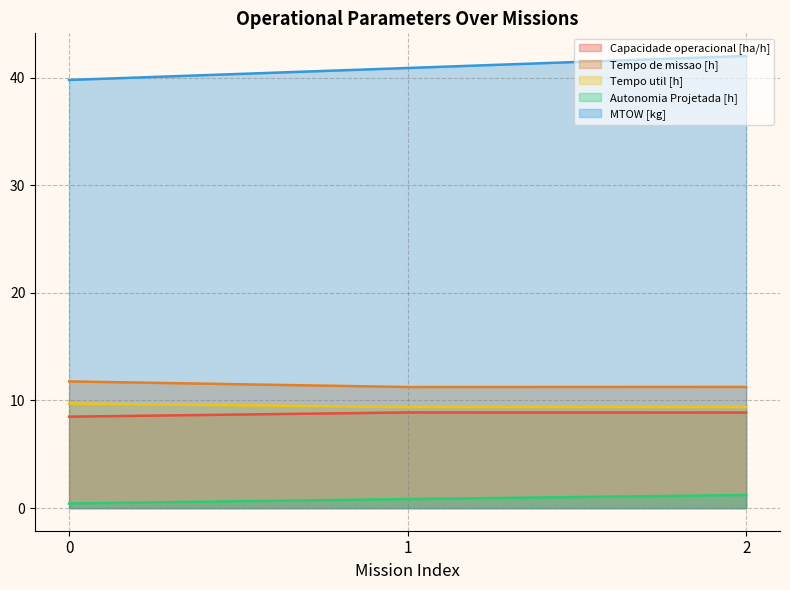

At 1, list the series in order from smallest to largest.

Autonomia Projetada [h], Capacidade operacional [ha/h], Tempo util [h], Tempo de missao [h], MTOW [kg]